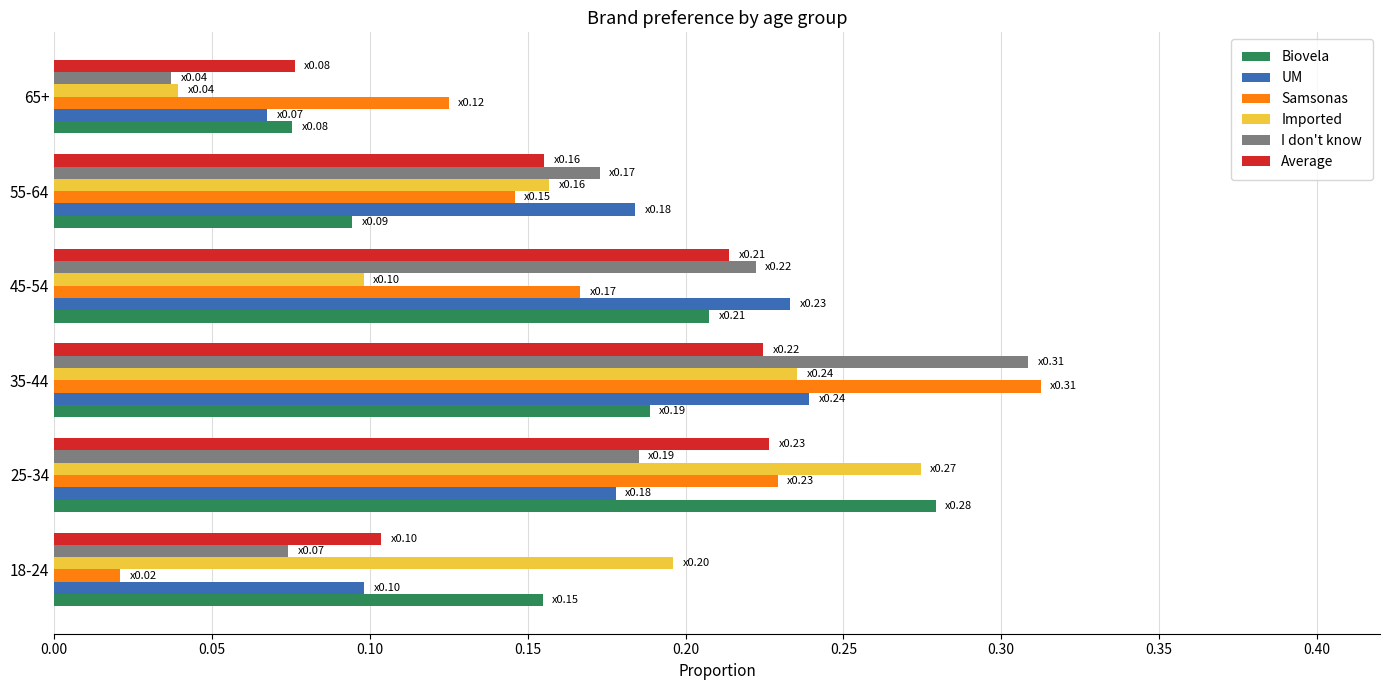

At how many categories does at least one series exceed 0?

6